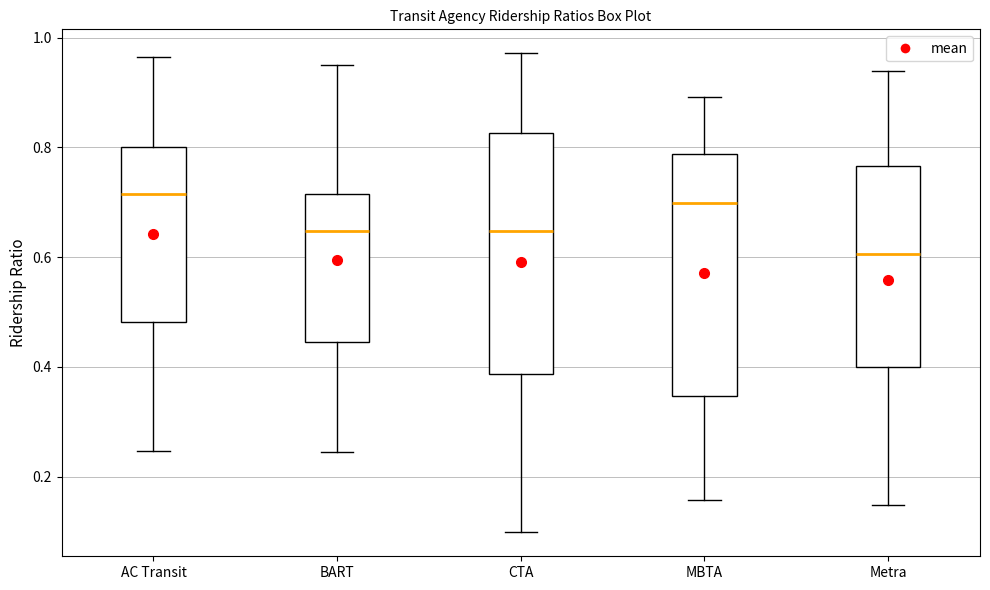

Reading left to right, read every box against the y-axis: the position of its median line, the range the box covers, and the ends of its whiskers. The values are not printed on the chart, so give them approximately, as read against the axis.

AC Transit: median 0.72, box 0.48 to 0.80, whiskers 0.24 to 0.96
BART: median 0.64, box 0.44 to 0.72, whiskers 0.24 to 0.94
CTA: median 0.64, box 0.38 to 0.82, whiskers 0.10 to 0.98
MBTA: median 0.70, box 0.34 to 0.78, whiskers 0.16 to 0.90
Metra: median 0.60, box 0.40 to 0.76, whiskers 0.14 to 0.94